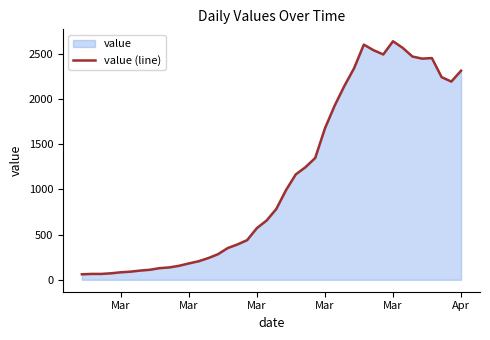

What is the difference between the maximum and minimum values?

2578